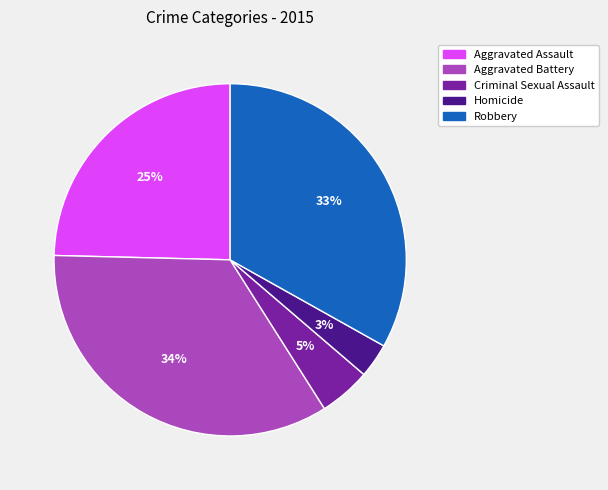

Do Robbery and Homicide together represent more than half of the pie?

No